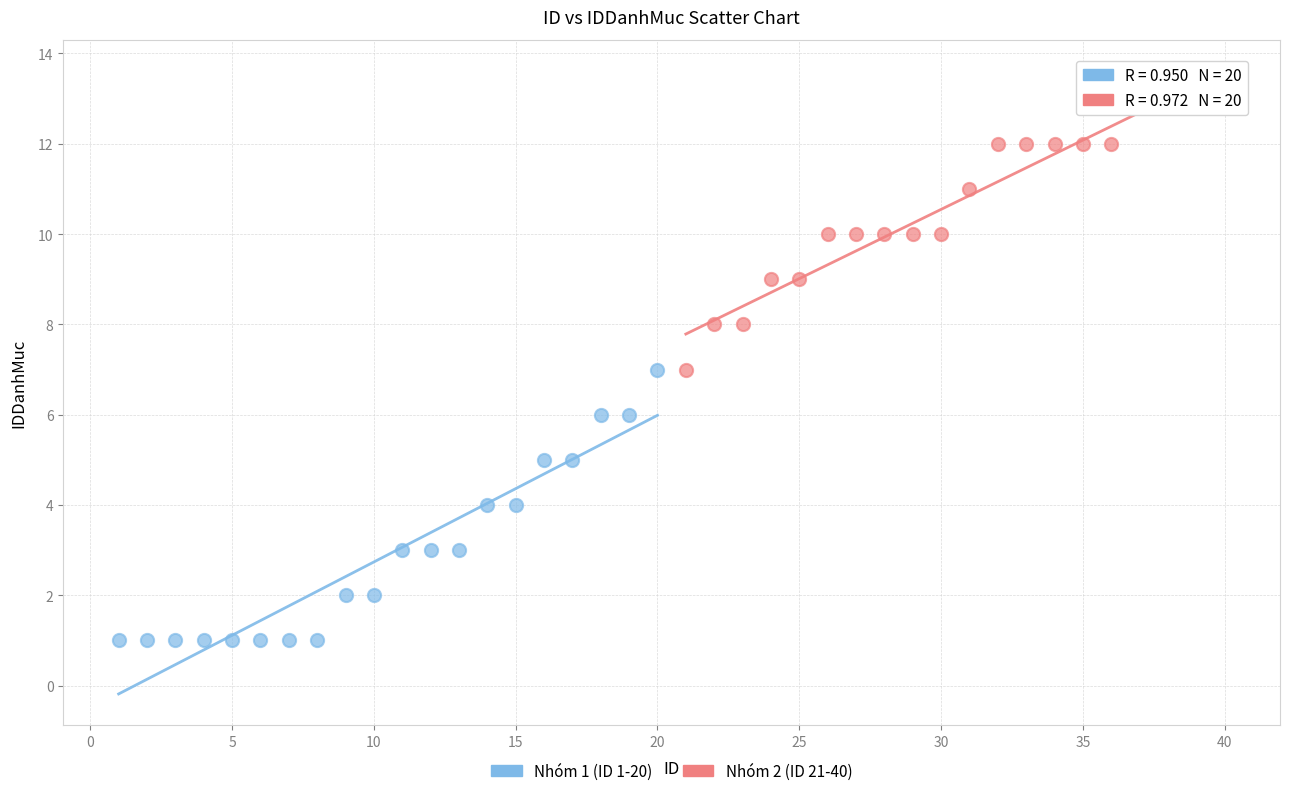

Which series contains the highest Y value?

Nhóm 2 (ID 21-40)